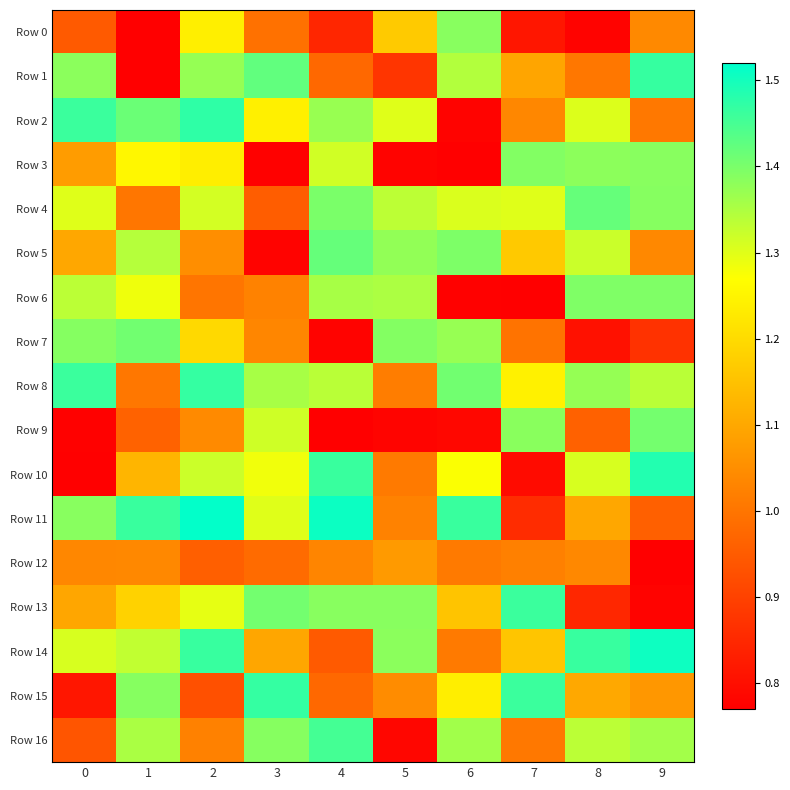

Reading right to left, list all the values displayed in this chart.

Row 0: 9=1.0	8=0.8	7=0.8	6=1.4	5=1.2	4=0.8	3=1.0	2=1.2	1=0.8	0=0.9
Row 1: 9=1.5	8=1.0	7=1.1	6=1.3	5=0.9	4=1.0	3=1.4	2=1.4	1=0.8	0=1.4
Row 2: 9=1.0	8=1.3	7=1.0	6=0.8	5=1.3	4=1.4	3=1.2	2=1.5	1=1.4	0=1.5
Row 3: 9=1.4	8=1.4	7=1.4	6=0.8	5=0.8	4=1.3	3=0.8	2=1.2	1=1.3	0=1.1
Row 4: 9=1.4	8=1.4	7=1.3	6=1.3	5=1.3	4=1.4	3=1.0	2=1.3	1=1.0	0=1.3
Row 5: 9=1.0	8=1.3	7=1.2	6=1.4	5=1.4	4=1.4	3=0.8	2=1.0	1=1.3	0=1.1
Row 6: 9=1.4	8=1.4	7=0.8	6=0.8	5=1.4	4=1.4	3=1.0	2=1.0	1=1.3	0=1.3
Row 7: 9=0.9	8=0.8	7=1.0	6=1.4	5=1.4	4=0.8	3=1.0	2=1.2	1=1.4	0=1.4
Row 8: 9=1.3	8=1.4	7=1.2	6=1.4	5=1.0	4=1.3	3=1.4	2=1.5	1=1.0	0=1.5
Row 9: 9=1.4	8=1.0	7=1.4	6=0.8	5=0.8	4=0.8	3=1.3	2=1.0	1=1.0	0=0.8
Row 10: 9=1.5	8=1.3	7=0.8	6=1.3	5=1.0	4=1.5	3=1.3	2=1.3	1=1.1	0=0.8
Row 11: 9=1.0	8=1.1	7=0.9	6=1.5	5=1.0	4=1.5	3=1.3	2=1.5	1=1.5	0=1.4
Row 12: 9=0.8	8=1.0	7=1.0	6=1.0	5=1.1	4=1.0	3=1.0	2=1.0	1=1.0	0=1.0
Row 13: 9=0.8	8=0.8	7=1.5	6=1.2	5=1.4	4=1.4	3=1.4	2=1.3	1=1.2	0=1.1
Row 14: 9=1.5	8=1.5	7=1.2	6=1.0	5=1.4	4=0.9	3=1.1	2=1.5	1=1.3	0=1.3
Row 15: 9=1.1	8=1.1	7=1.5	6=1.2	5=1.0	4=1.0	3=1.5	2=0.9	1=1.4	0=0.8
Row 16: 9=1.4	8=1.3	7=1.0	6=1.4	5=0.8	4=1.5	3=1.4	2=1.0	1=1.4	0=0.9